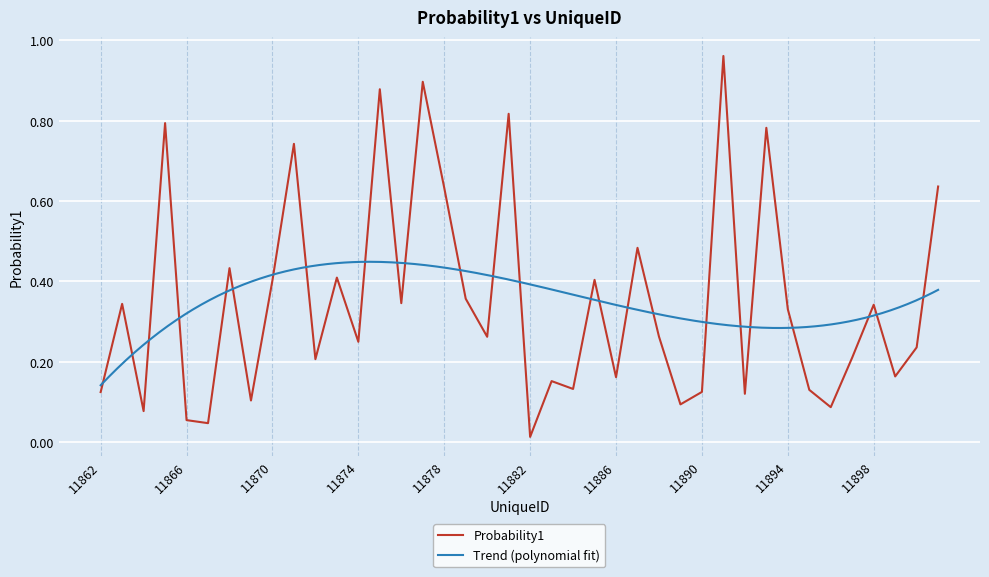

Which has a higher value, 11888 or 11872?

11888